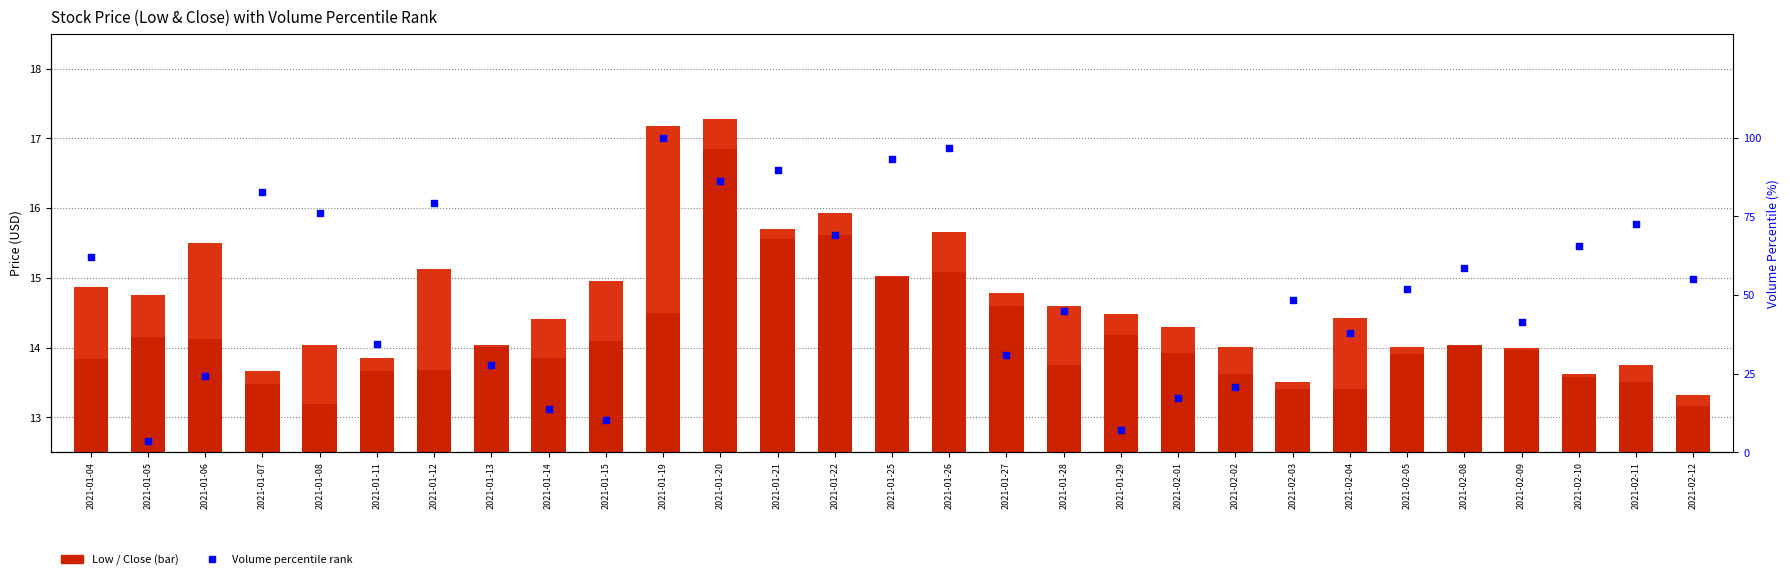

Which series reaches the minimum Y coordinate?

Close